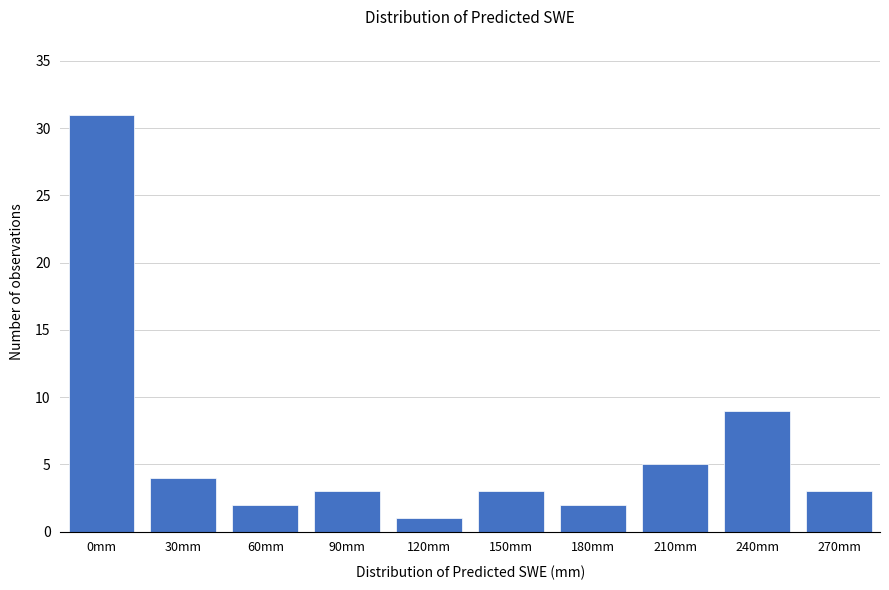

Reading left to right, list all the values displayed in this chart.

31	4	2	3	1	3	2	5	9	3